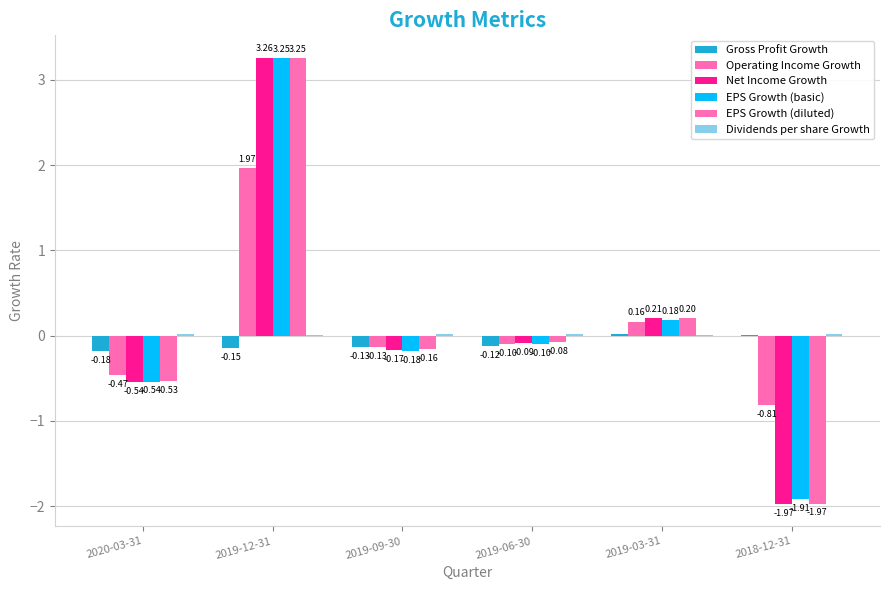

Between 2019-06-30 and 2018-12-31, which series saw the biggest shift?

EPS Growth (diluted)